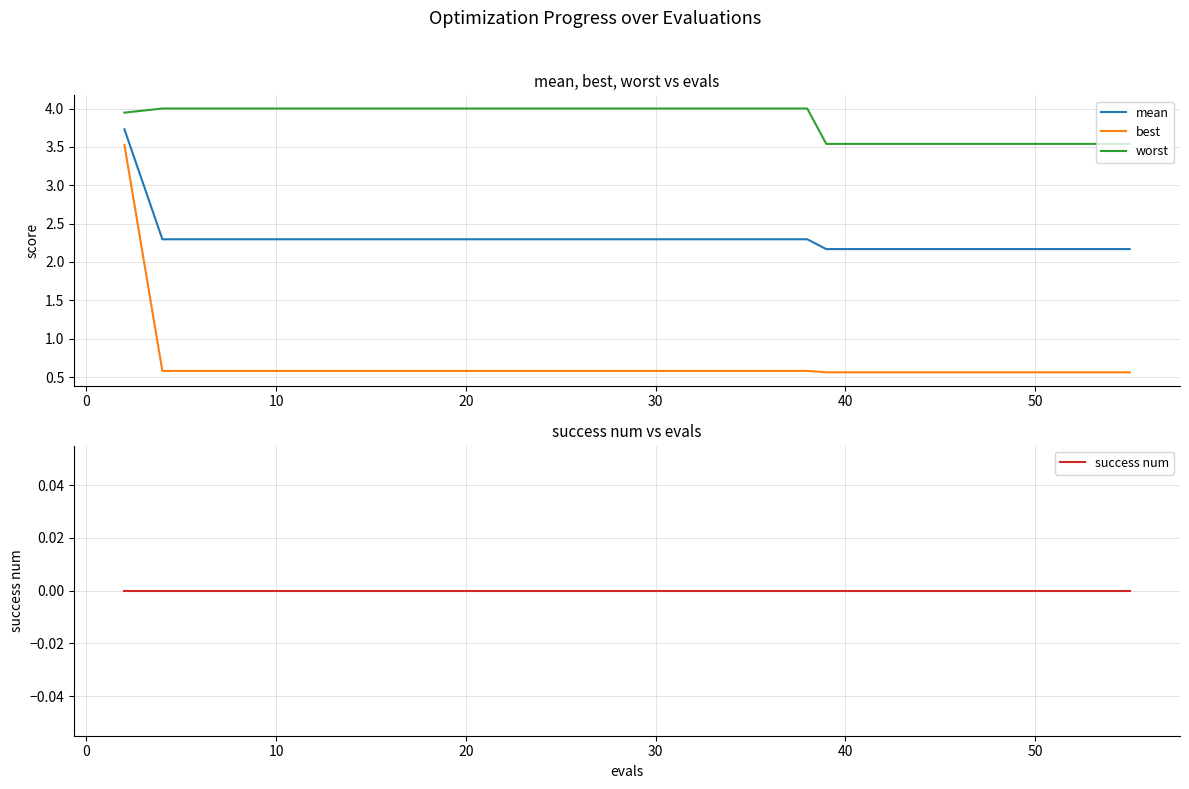

True or false: worst and best intersect in this chart.

False